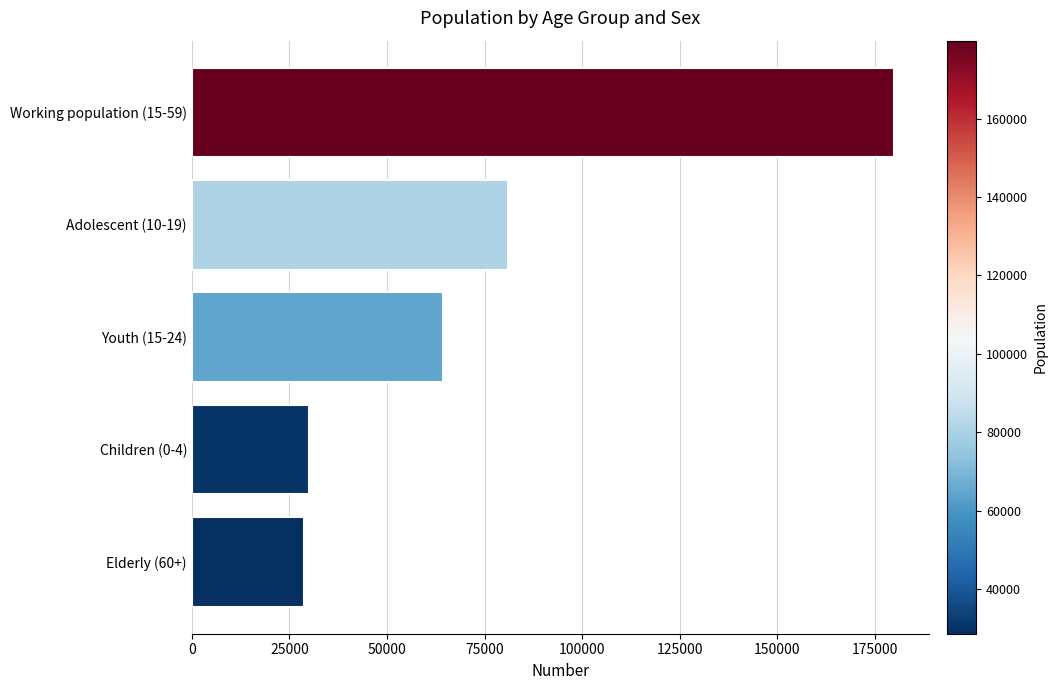

Reading bottom to top, extract all data points from this chart.

Elderly (60+)=28616	Children (0-4)=30054	Youth (15-24)=64450	Adolescent (10-19)=80986	Working population (15-59)=179898